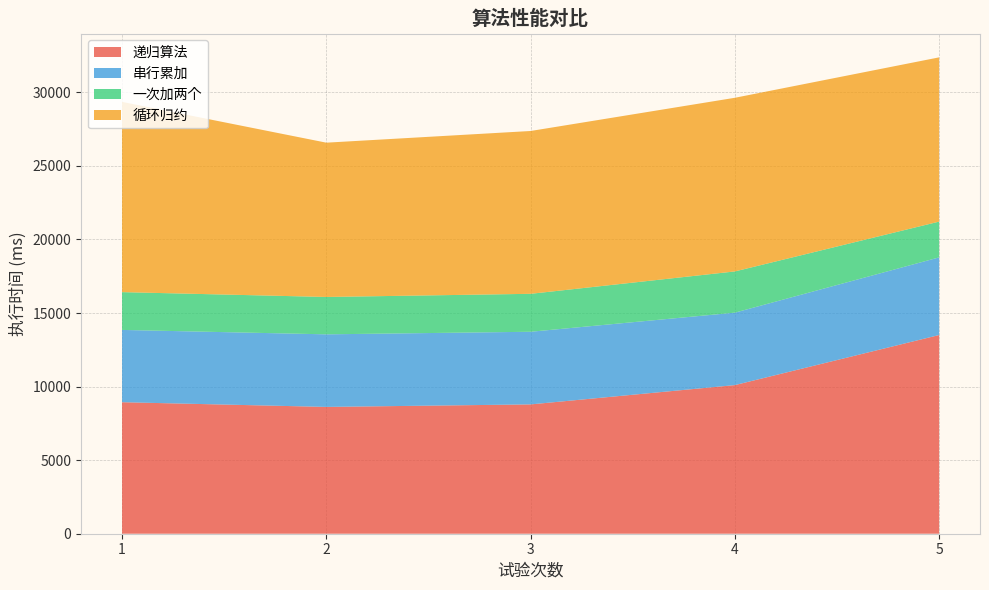

Reading left to right, what are all the values shown in this chart?

递归算法: 8939	8619	8790	10102	13506
串行累加: 4913	4933	4937	4924	5277
一次加两个: 2569	2540	2579	2802	2432
循环归约: 12931	10487	11067	11802	11163